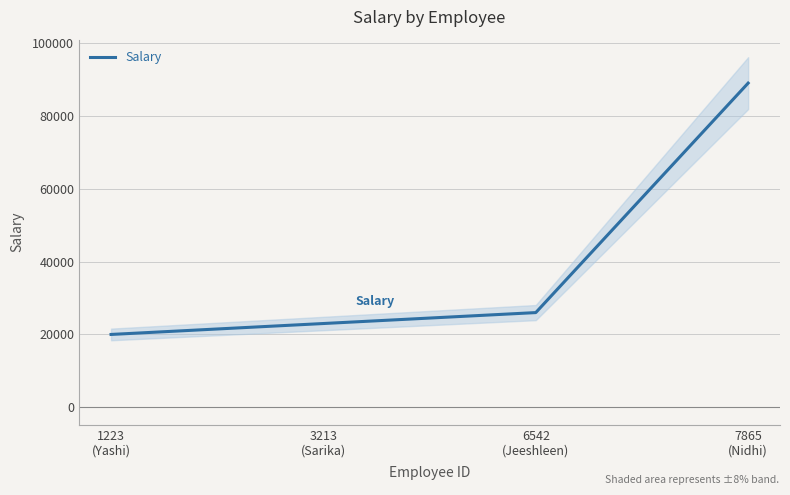

Reading right to left, transcribe all the data shown in this chart.

89000	26000	23000	20000